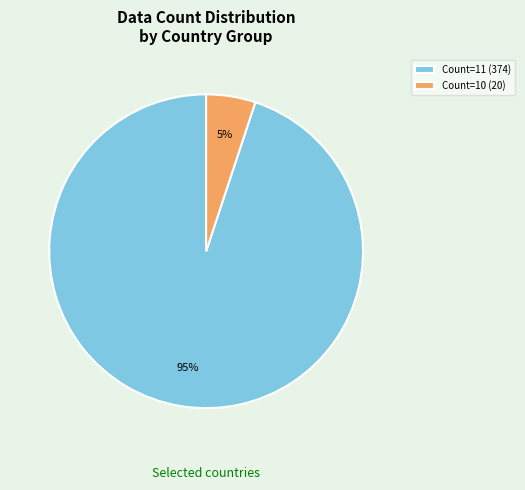

The Count=10 (20) slice represents 10% of the pie. True or false?

False